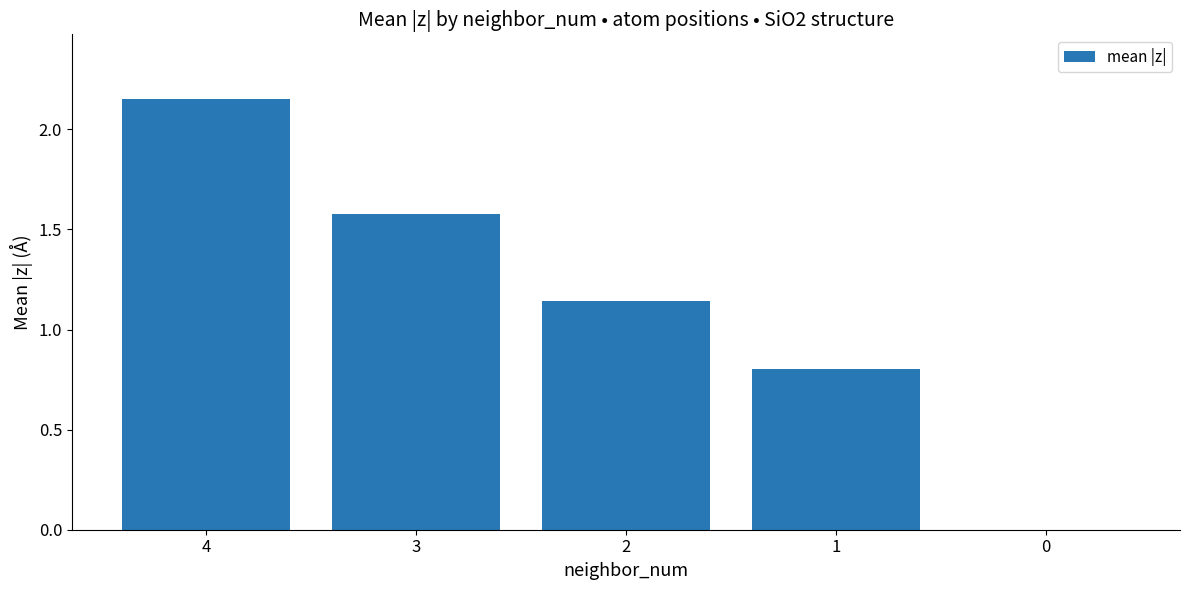

Which label corresponds to the largest value in the chart?

4